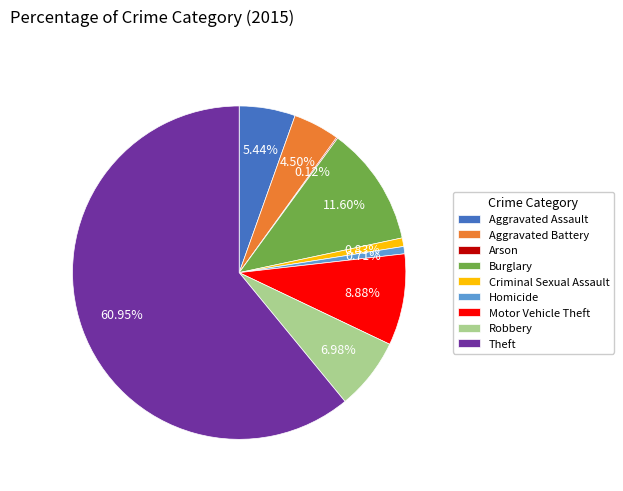

Which slice represents more than half of the pie?

Theft